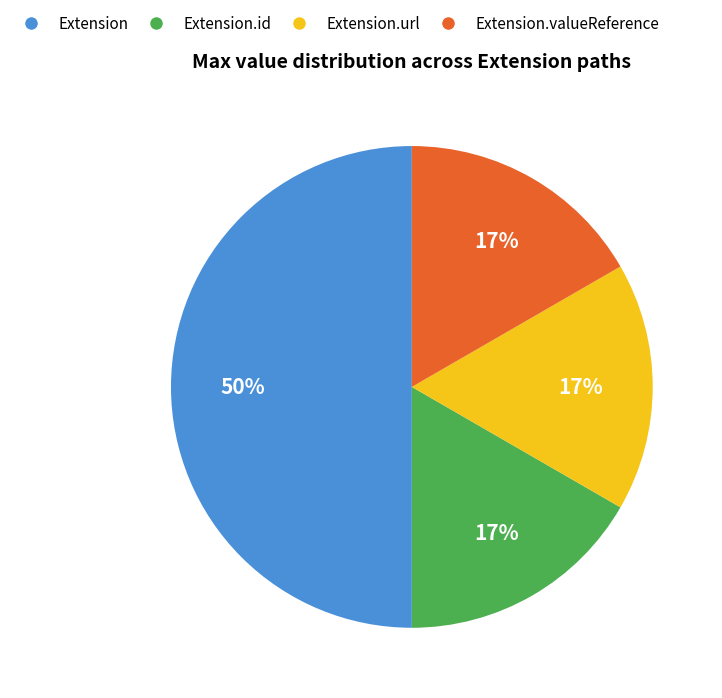

To the nearest percent, what is the average slice percentage?

25%